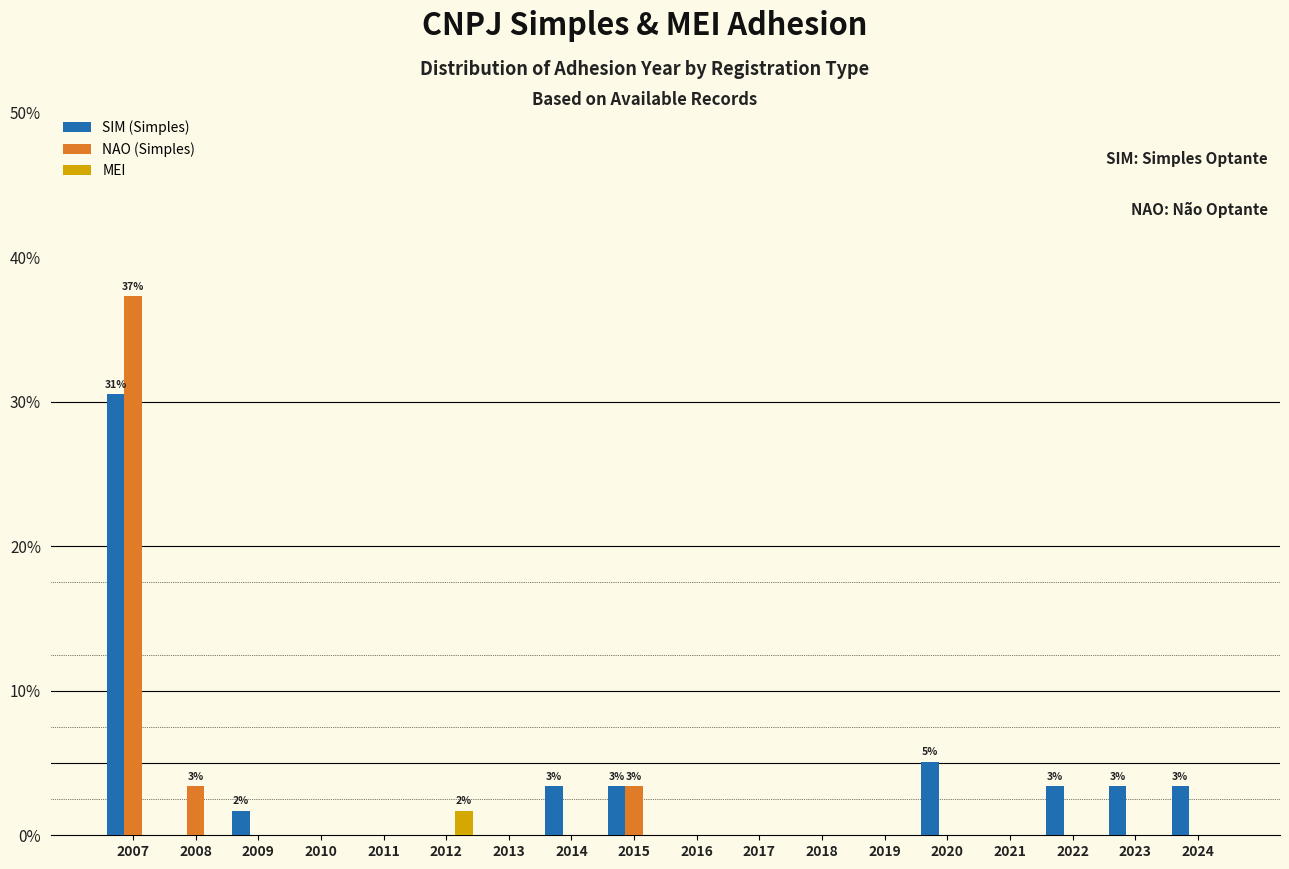

What is the maximum value for MEI?

1.7